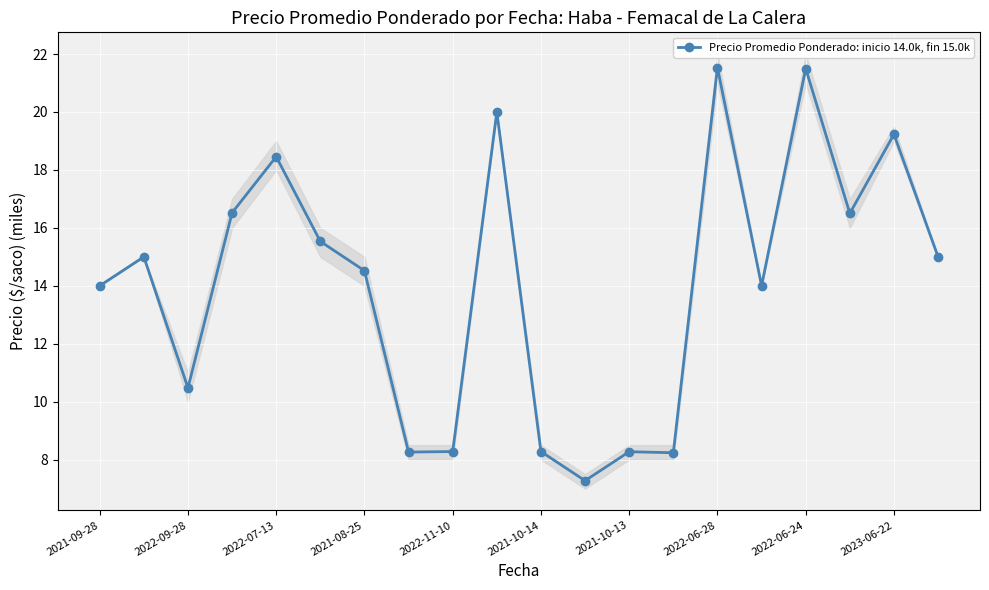

The Precio Promedio Ponderado: inicio 14.0k, fin 15.0k series shows 10.5 at 2022-09-28. True or false?

True